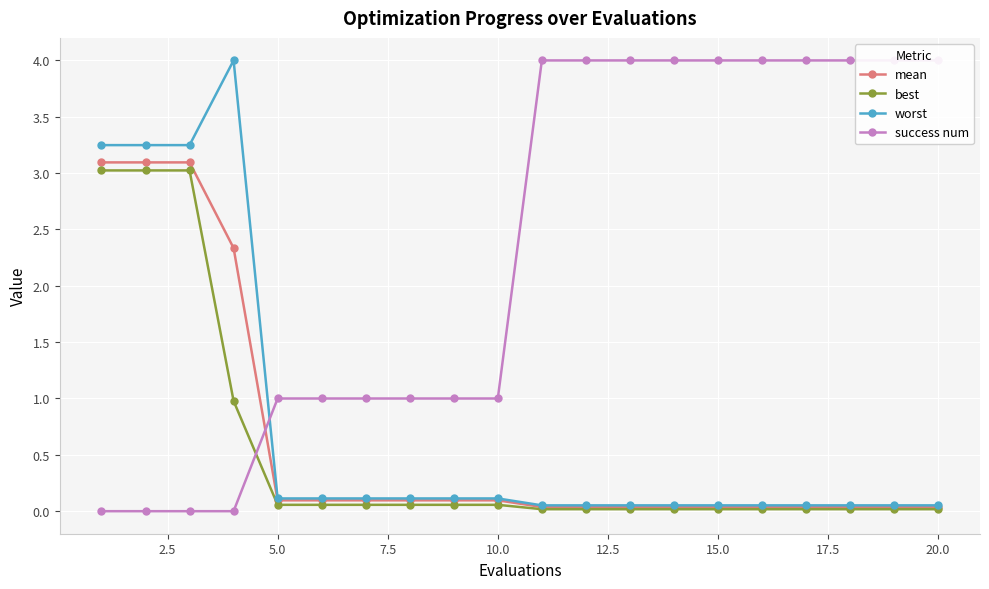

What is the difference between the second highest and minimum values in the success num series?

4.0